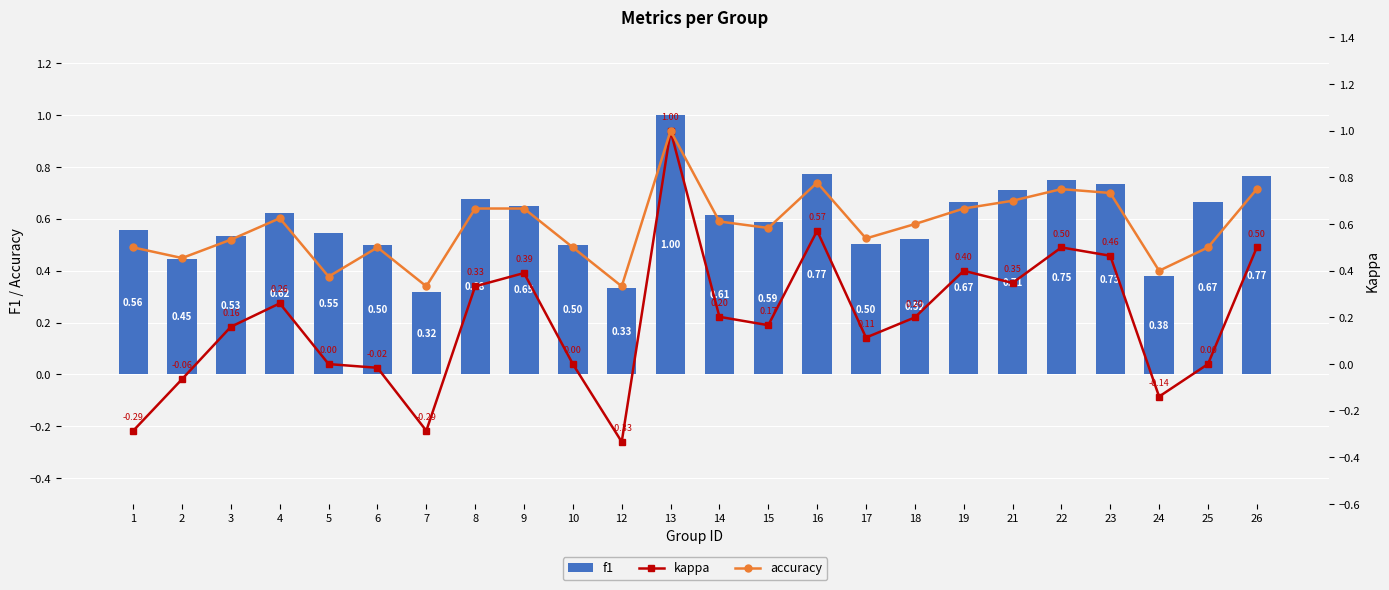

Is the value of accuracy at 1 greater than the value of kappa at 19?

Yes